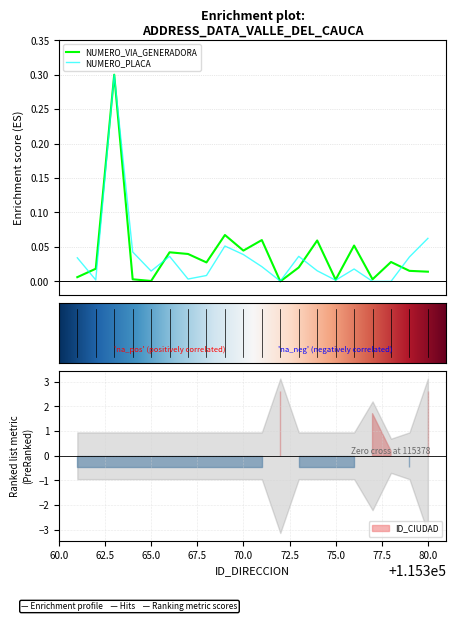

Reading right to left, transcribe all the data shown in this chart.

NUMERO_VIA_GENERADORA: 0.0	0.0	0.0	0.0	0.1	0.0	0.1	0.0	0.0	0.1	0.0	0.1	0.0	0.0	0.0	0.0	0.0	0.3	0.0	0.0
NUMERO_PLACA: 0.1	0.0	0.0	0.0	0.0	0.0	0.0	0.0	0.0	0.0	0.0	0.1	0.0	0.0	0.0	0.0	0.0	0.3	0.0	0.0